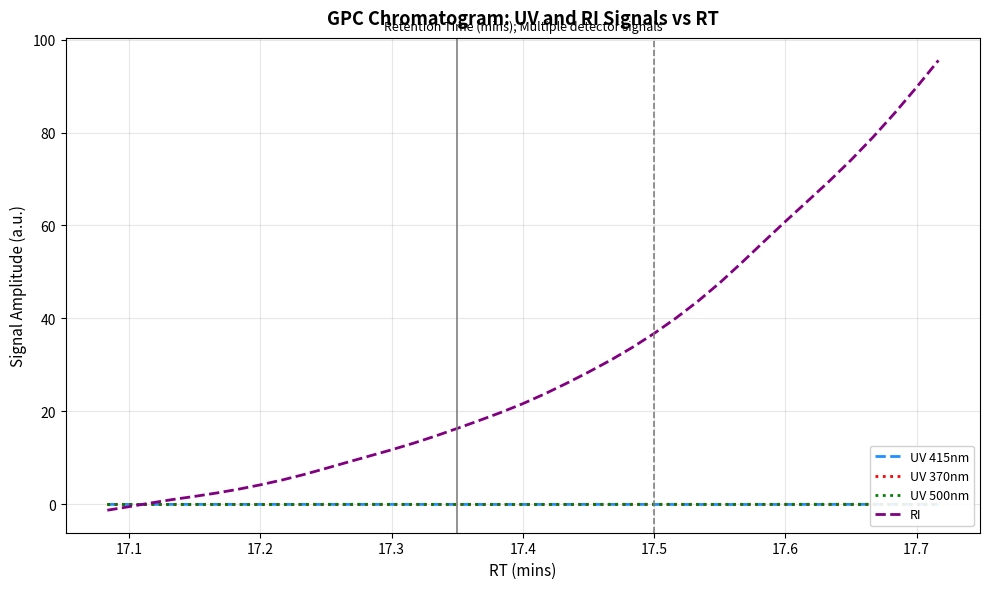

How many values in UV 370nm are below zero?

3